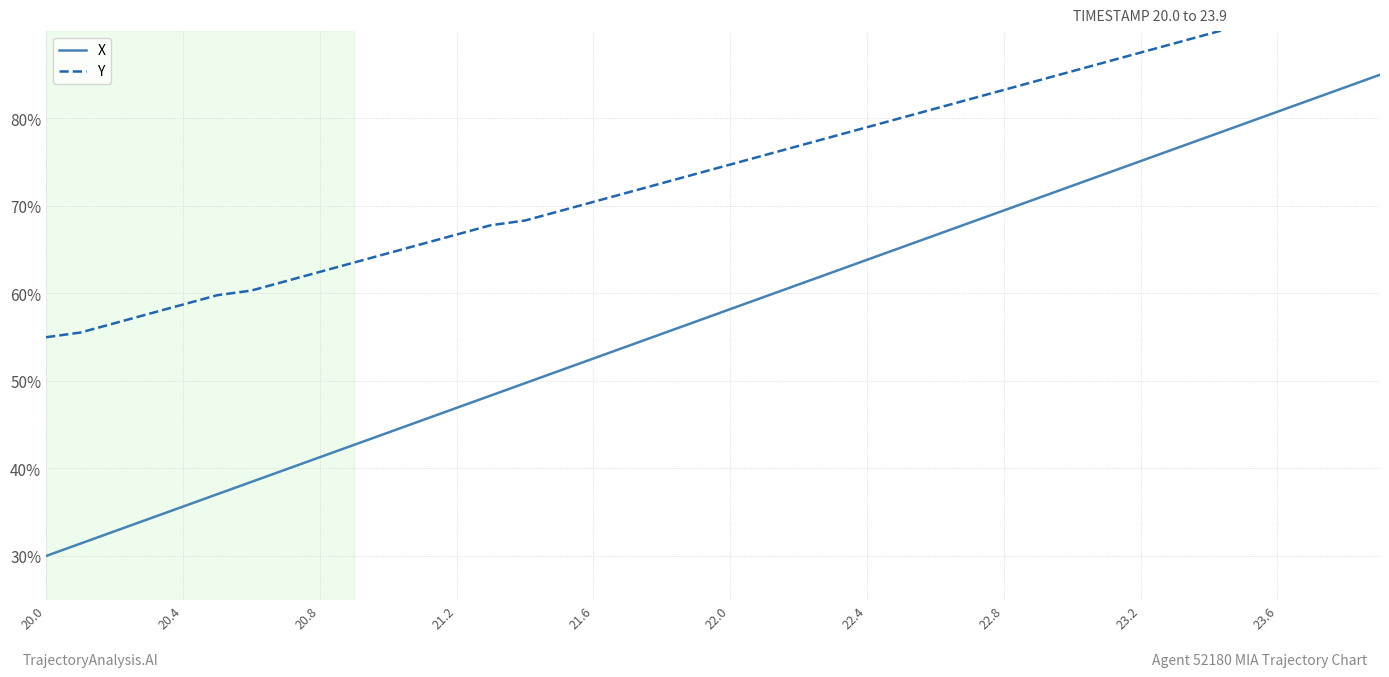

What is the minimum value for X?

30.0